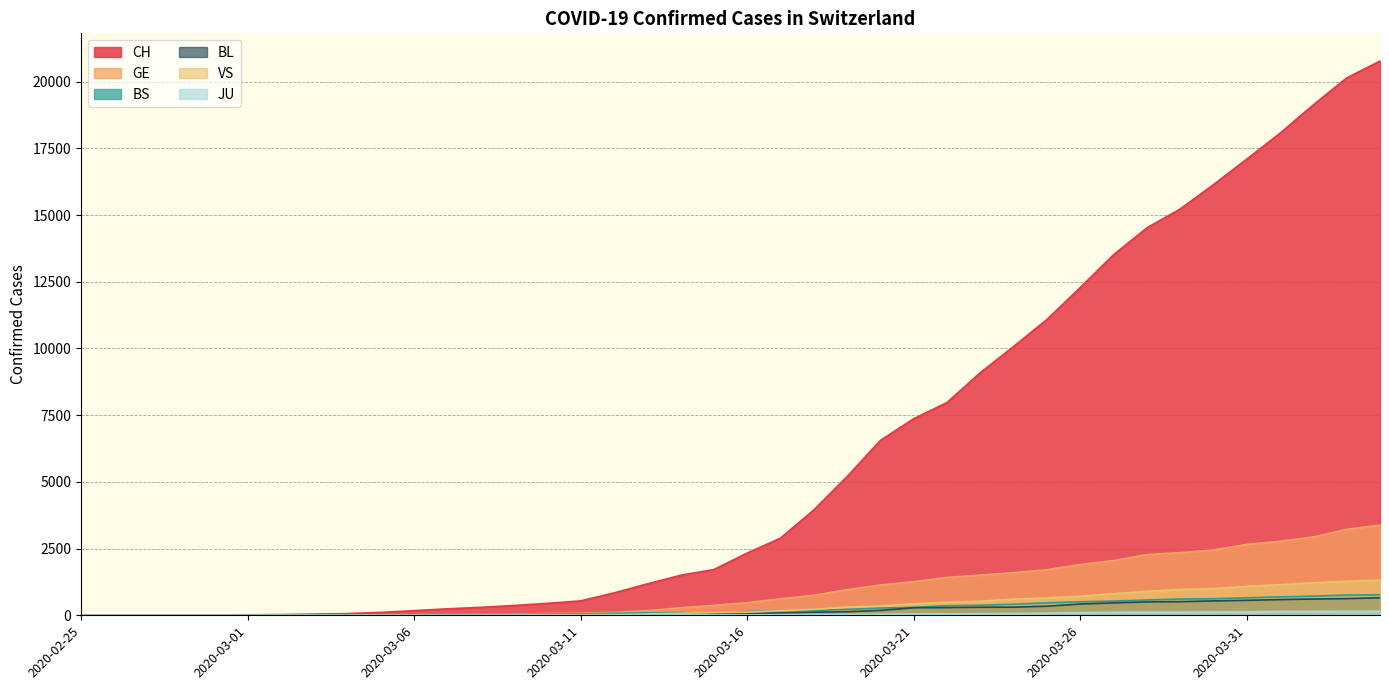

Which series has the largest range (max minus min)?

CH